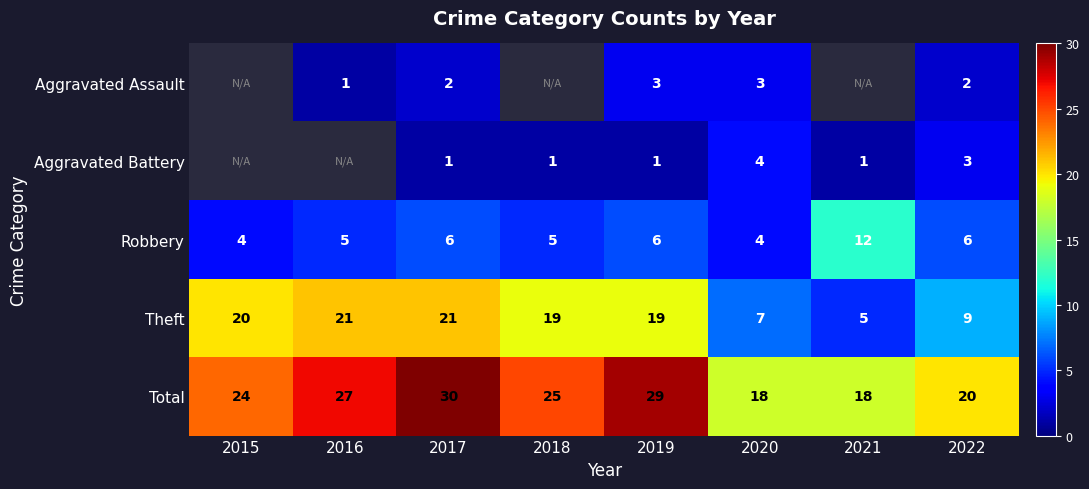

At which category does the chart reach its minimum across all series?

2016